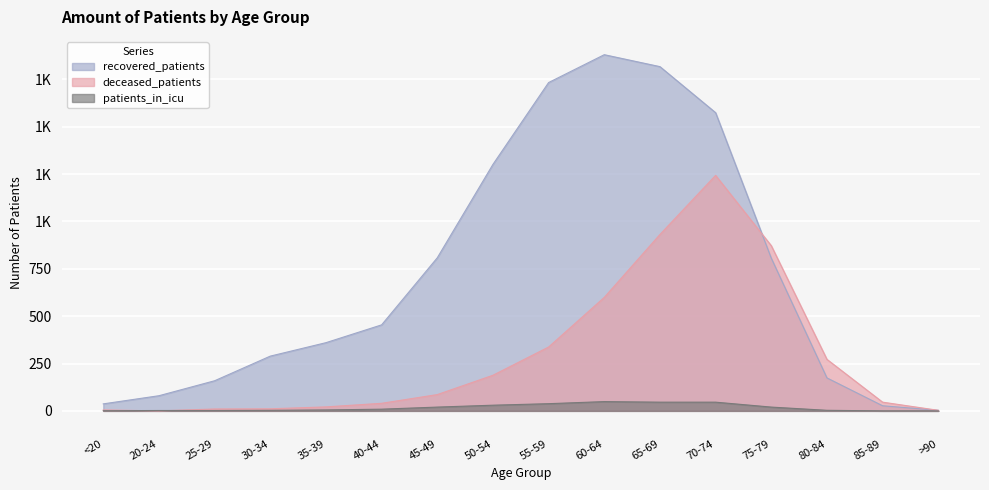

What is the difference between the highest and lowest values at 40-44?

445